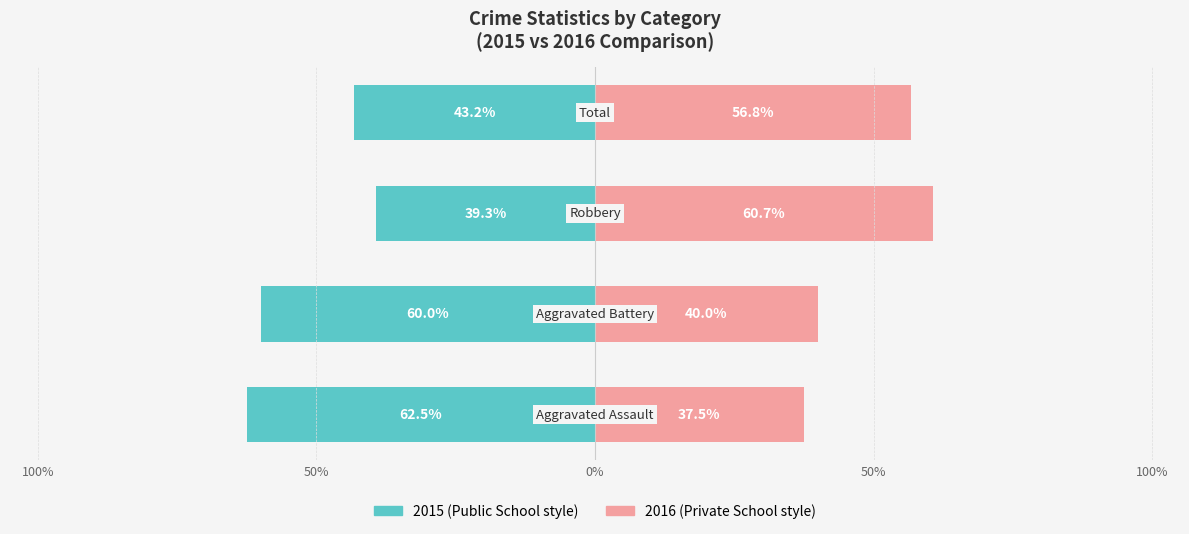

What is the average value of the Earlier Year (odd) series?

-51.2